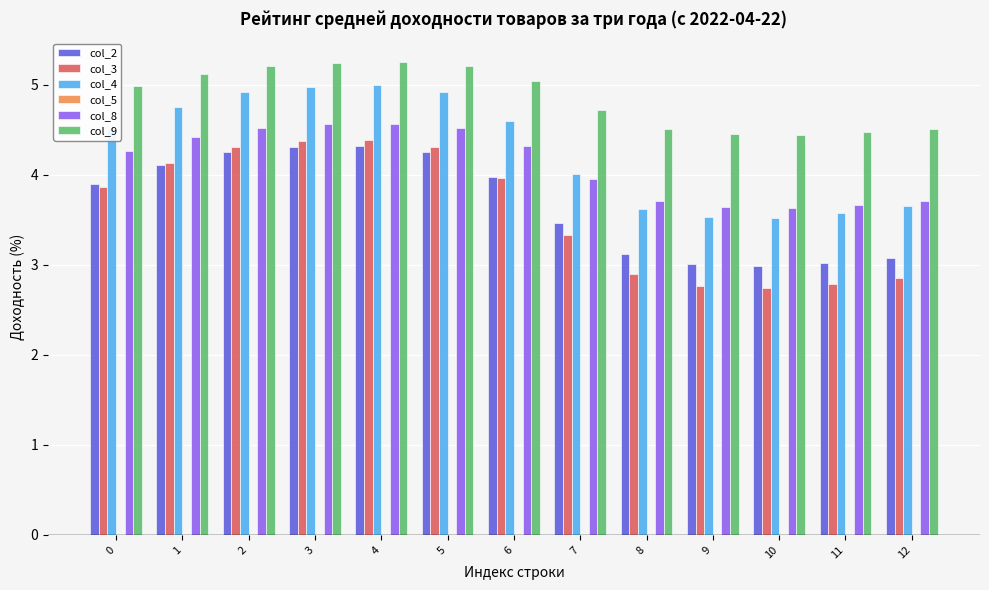

How many bars are there in total?

65